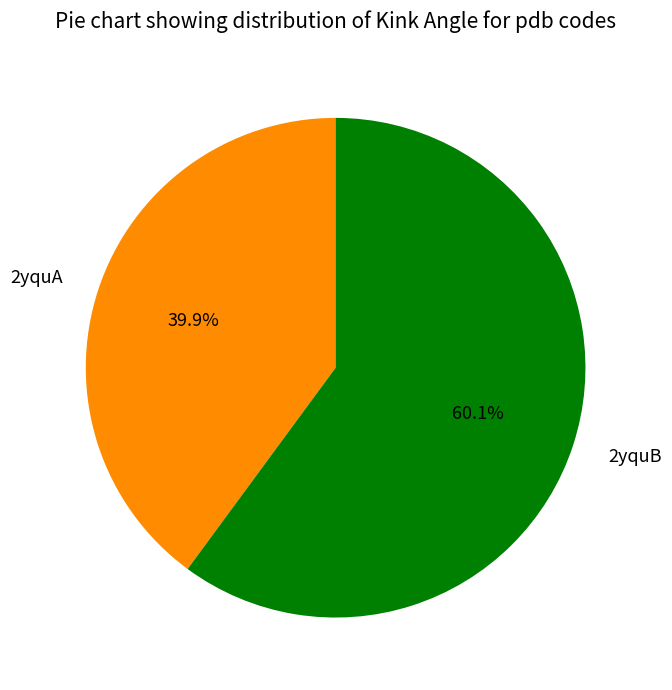

True or false: 2yquB accounts for 60% of the total.

True